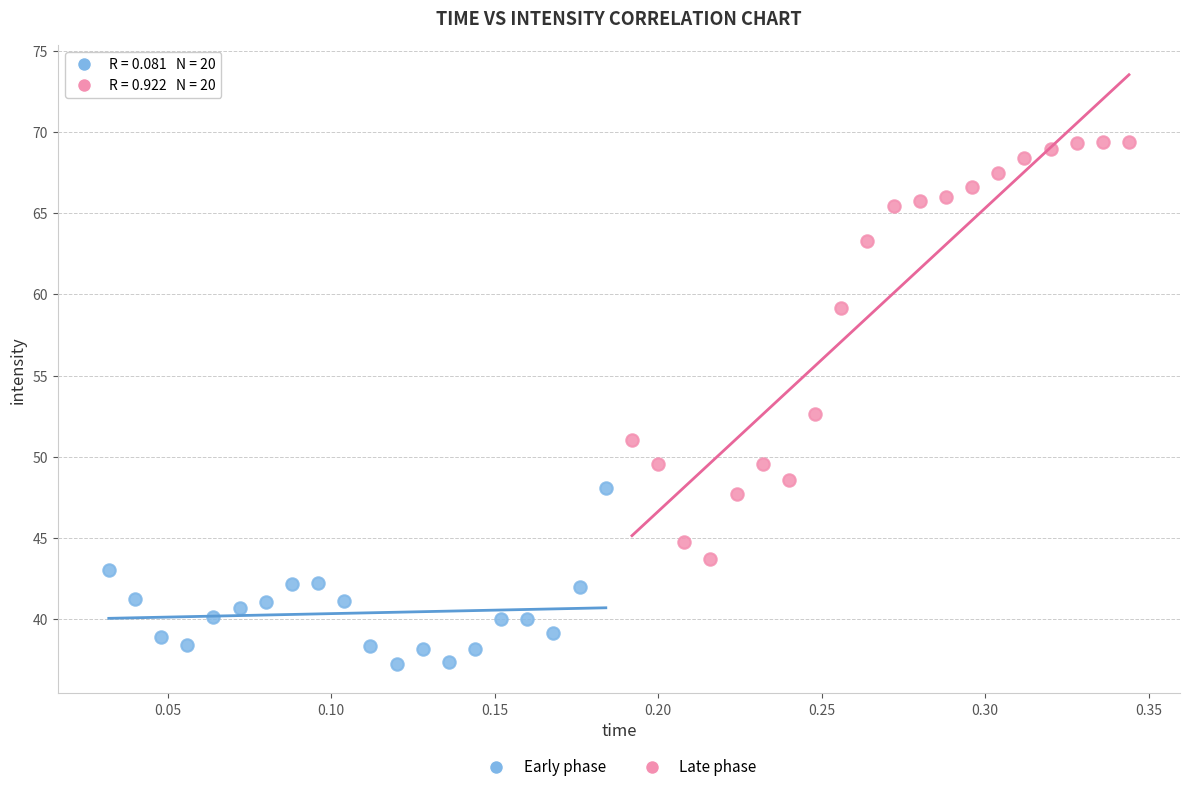

Which series contains the highest Y value?

Late phase